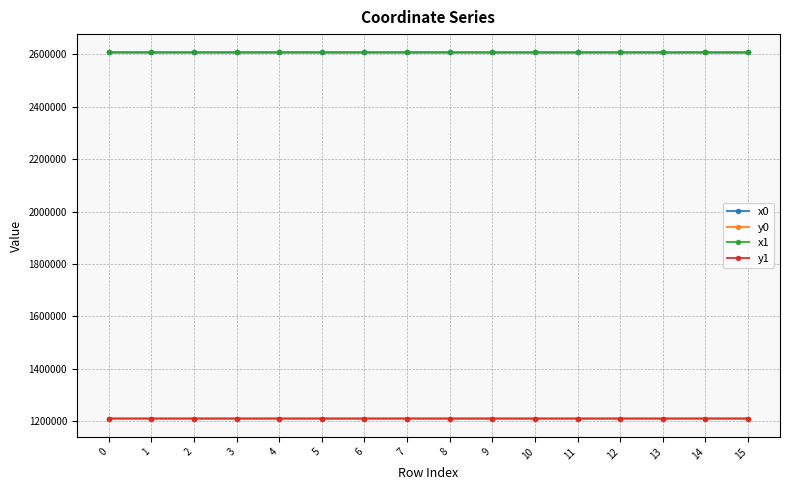

What is the maximum value for x1?

2607883.2